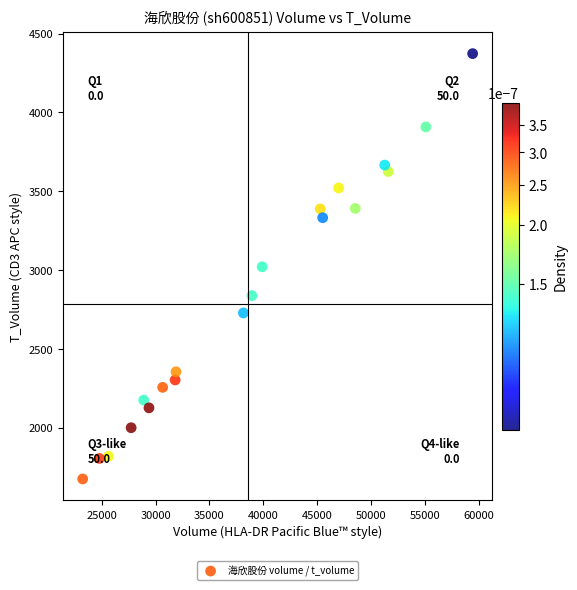

What is the range of X values (max minus min)?

36185